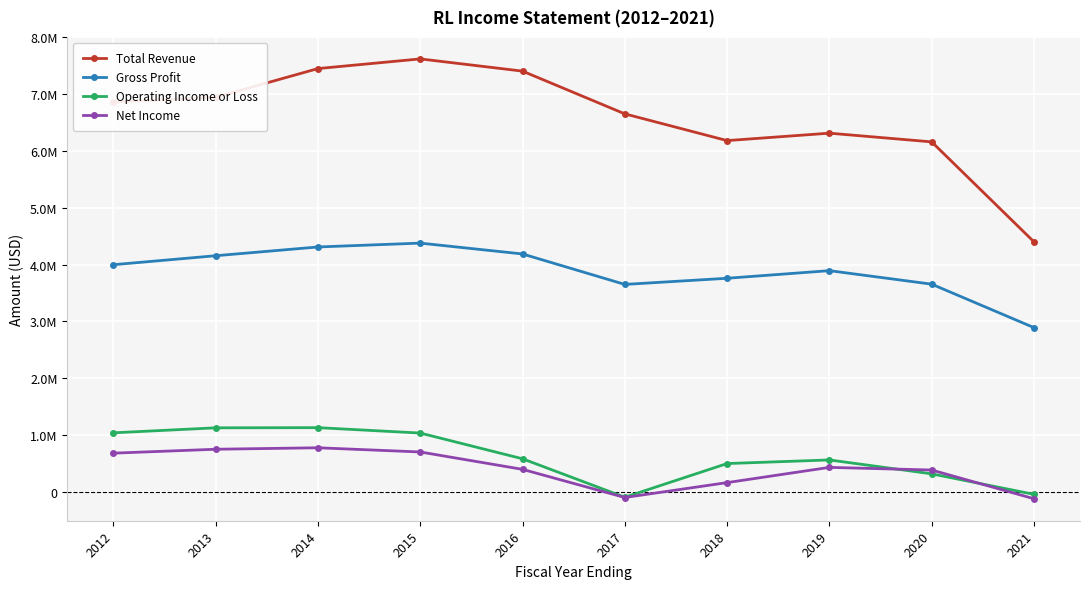

What are all the series names shown in the legend?

Total Revenue, Gross Profit, Operating Income or Loss, Net Income